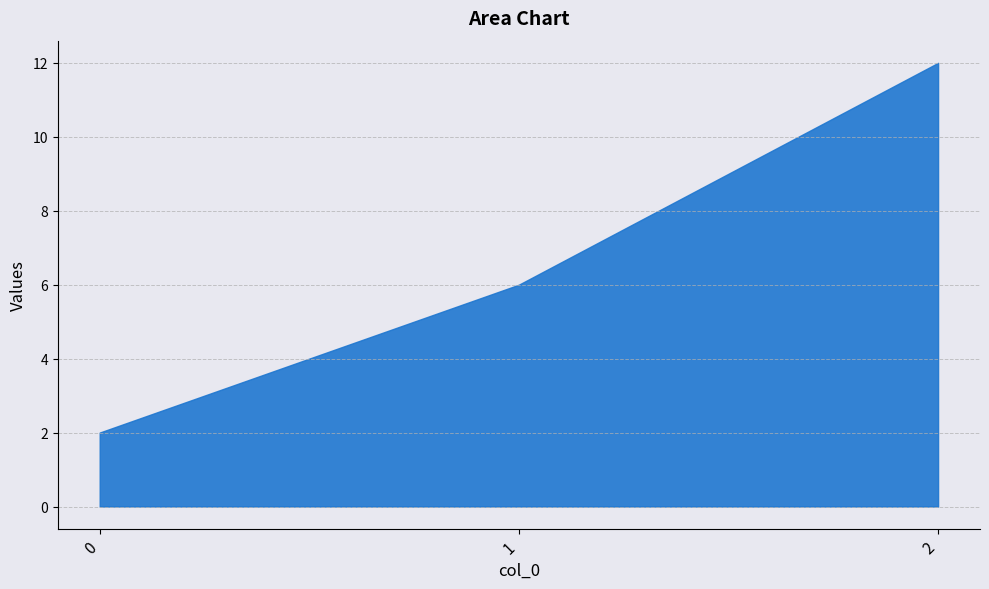

Which has a higher value, 1 or 2?

2